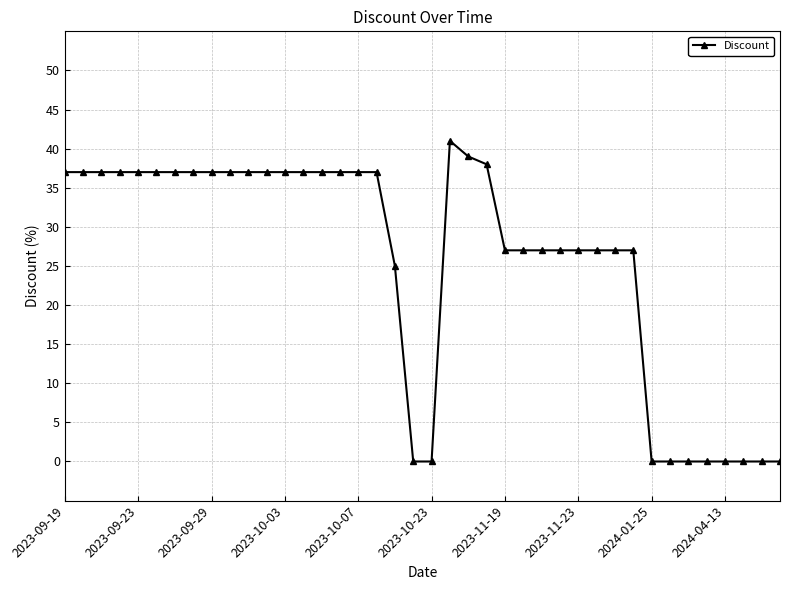

What is the sum of all values?

1025